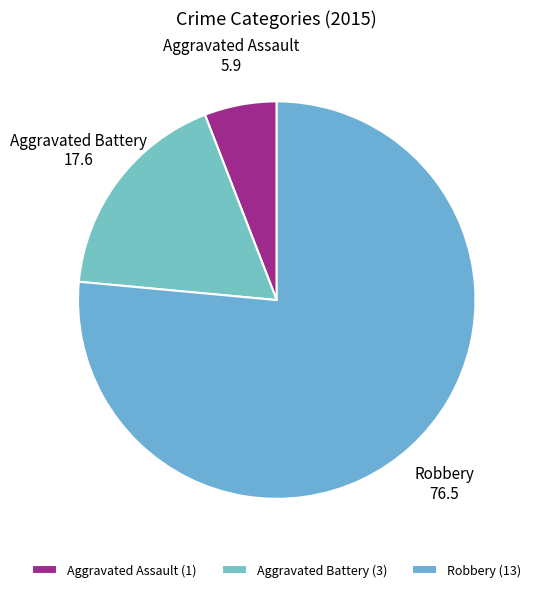

What is the majority slice?

Robbery